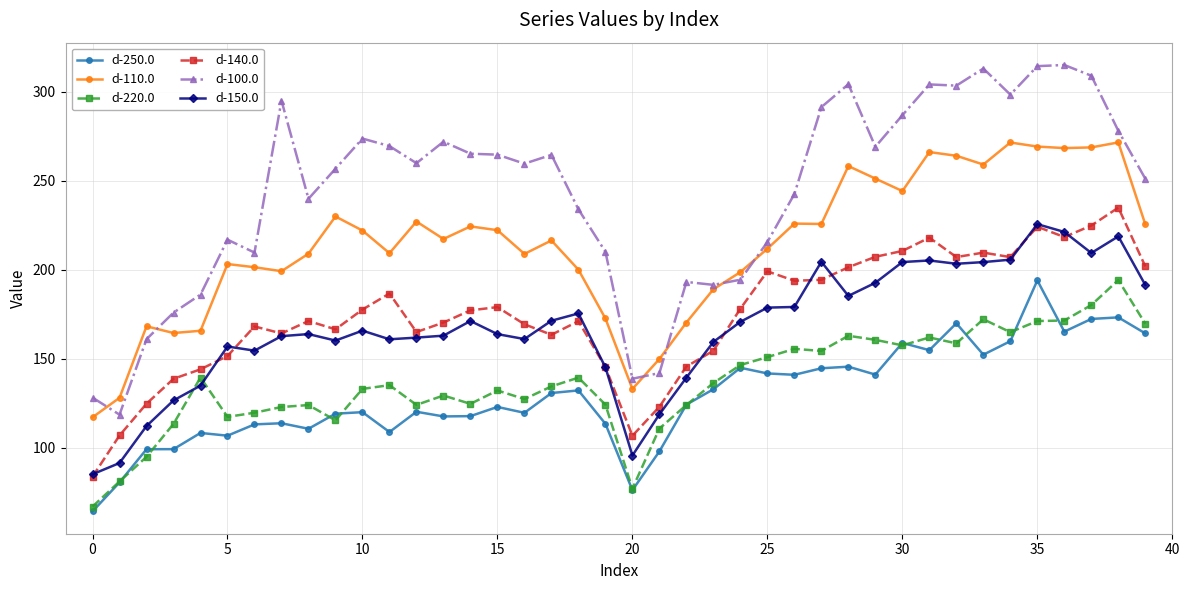

Which series has the largest range (max minus min)?

d-100.0